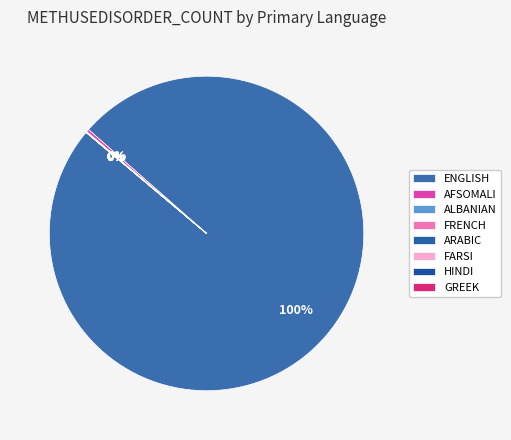

True or false: HINDI accounts for 0% of the total.

True